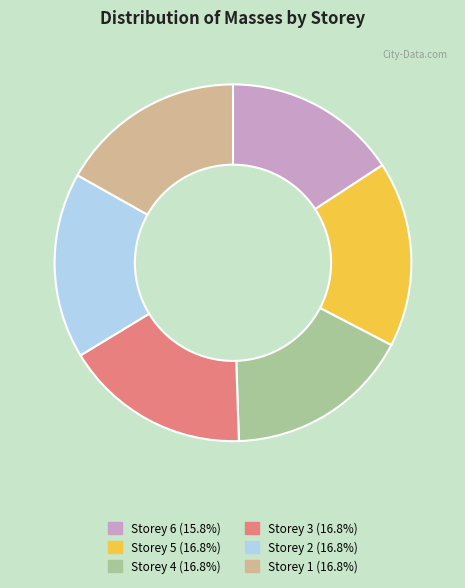

Is it true that Storey 4 is 17% of the pie?

True